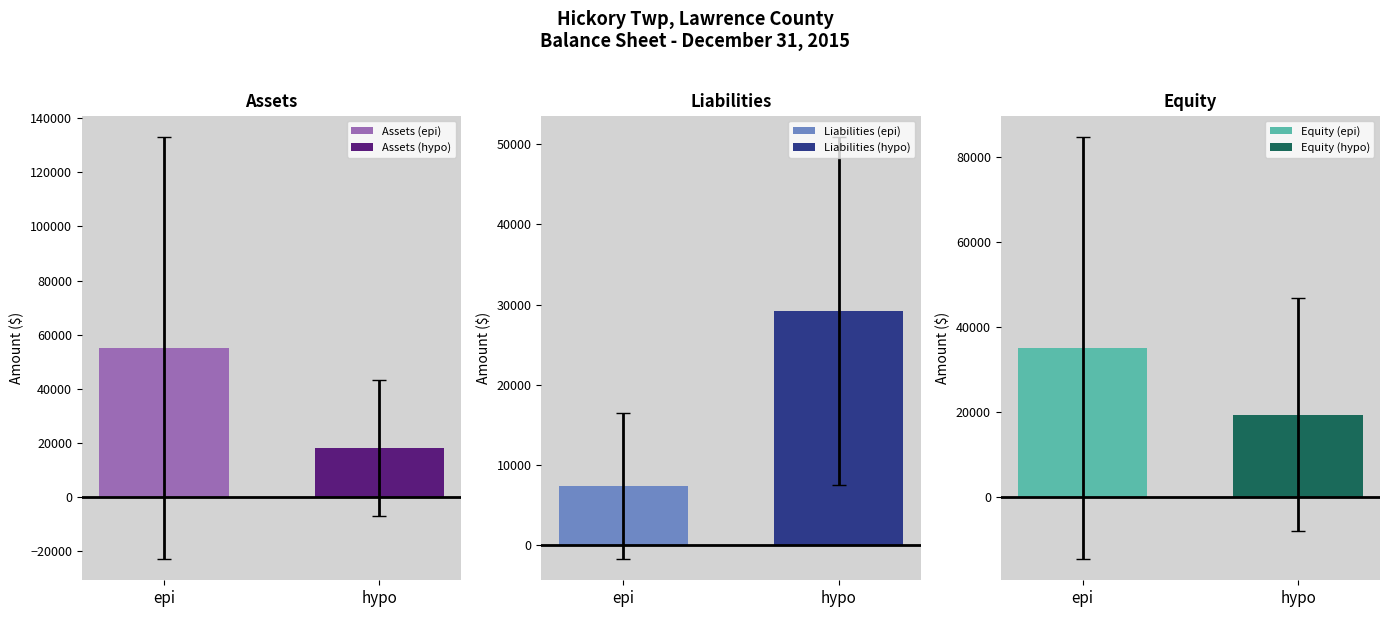

The value of Assets at Due From/To Other Funds is 1132. True or false?

False